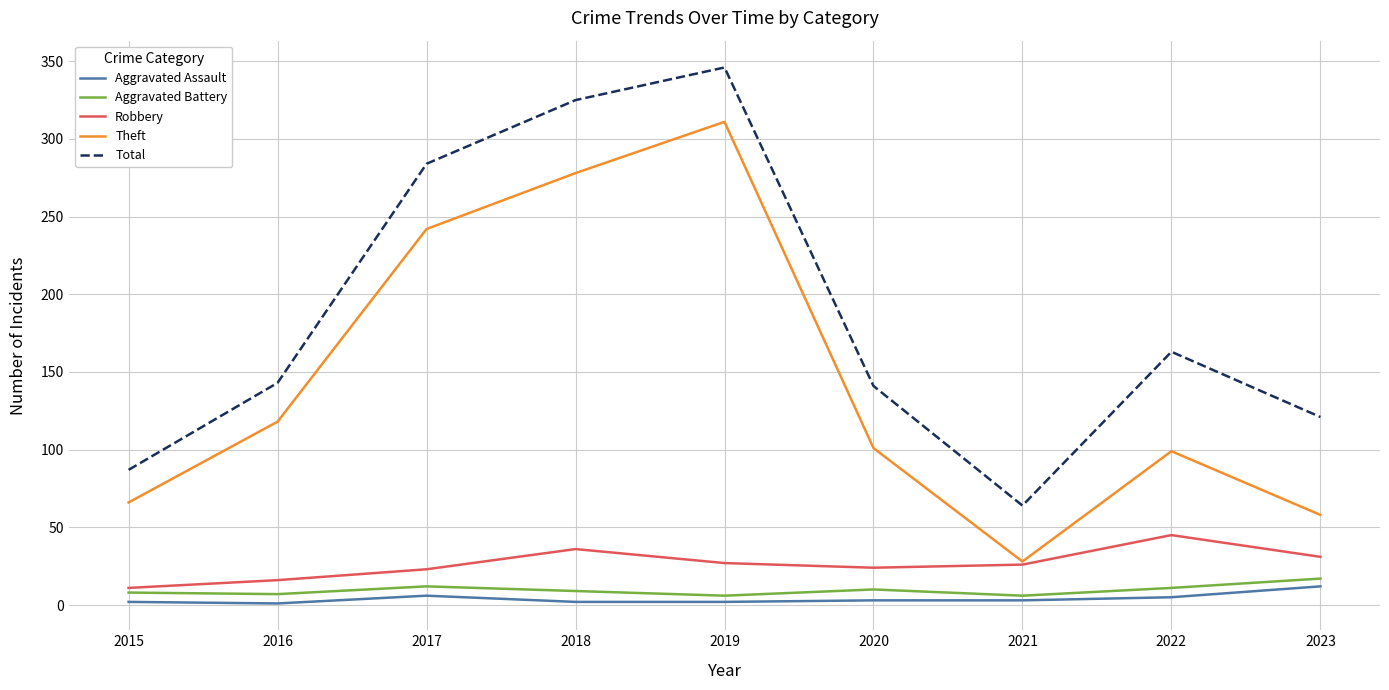

The Aggravated Assault series shows 3 at 2020. True or false?

True